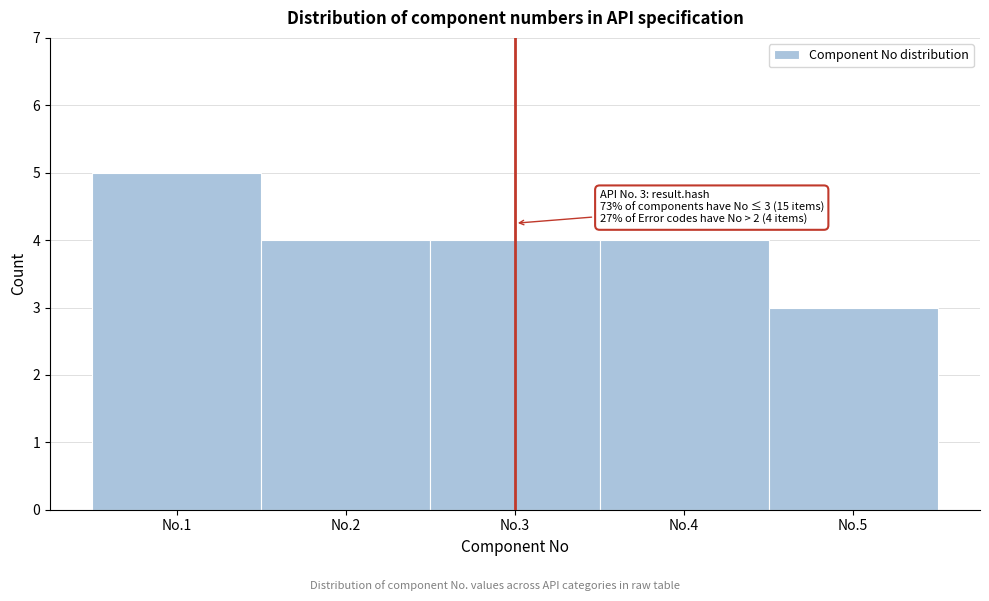

Reading left to right, what are all the values shown in this chart?

5	4	4	4	3